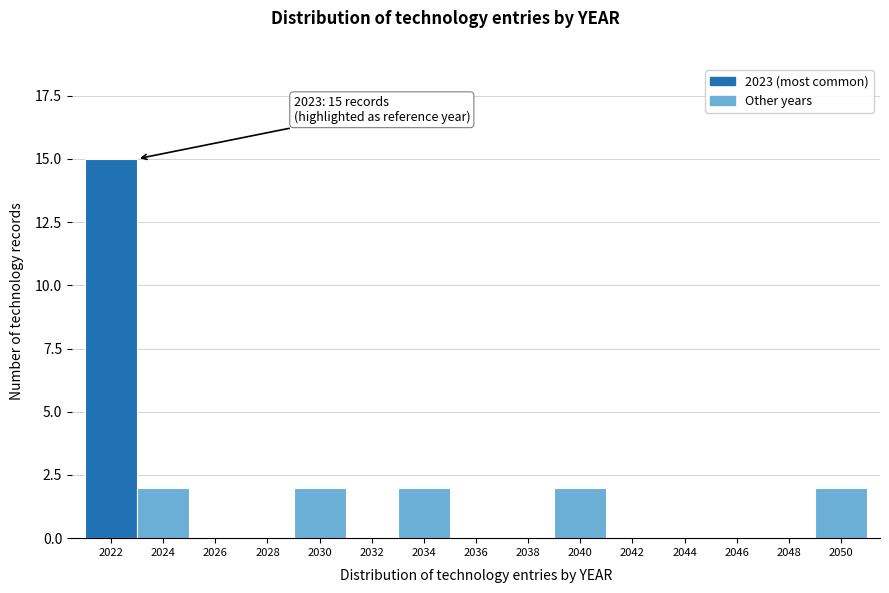

Reading right to left, what are all the values shown in this chart?

2050=2	2048=0	2046=0	2044=0	2042=0	2040=2	2038=0	2036=0	2034=2	2032=0	2030=2	2028=0	2026=0	2024=2	2022=15